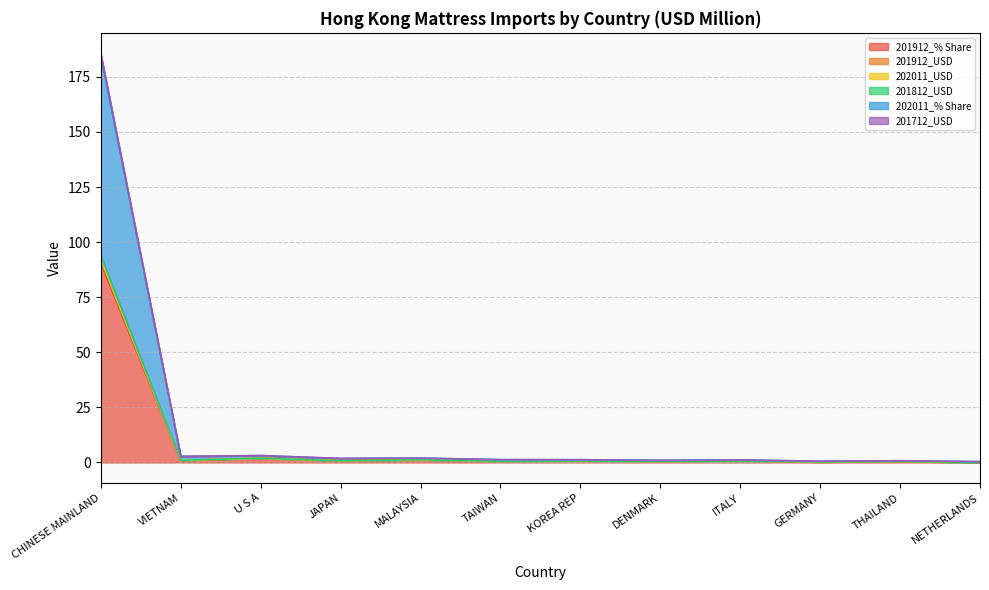

What is the label of the 8th point from the right?

MALAYSIA